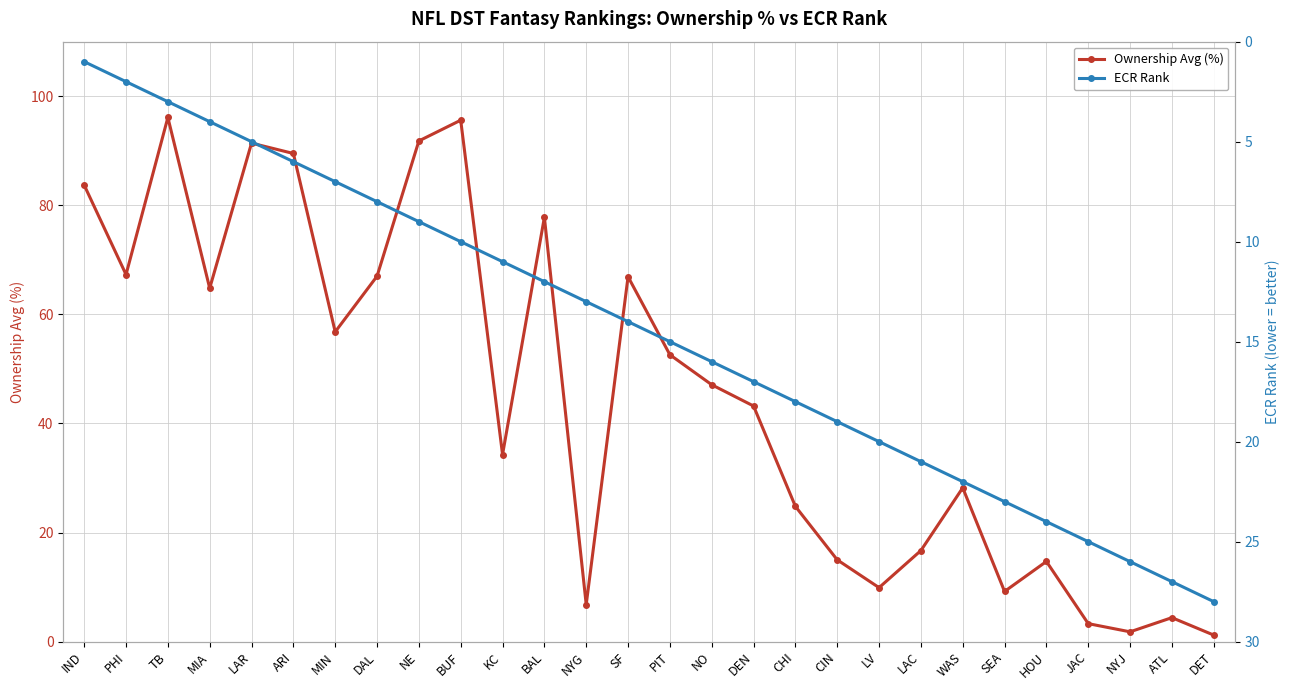

Which series has the largest total across all categories?

Ownership Avg (%)